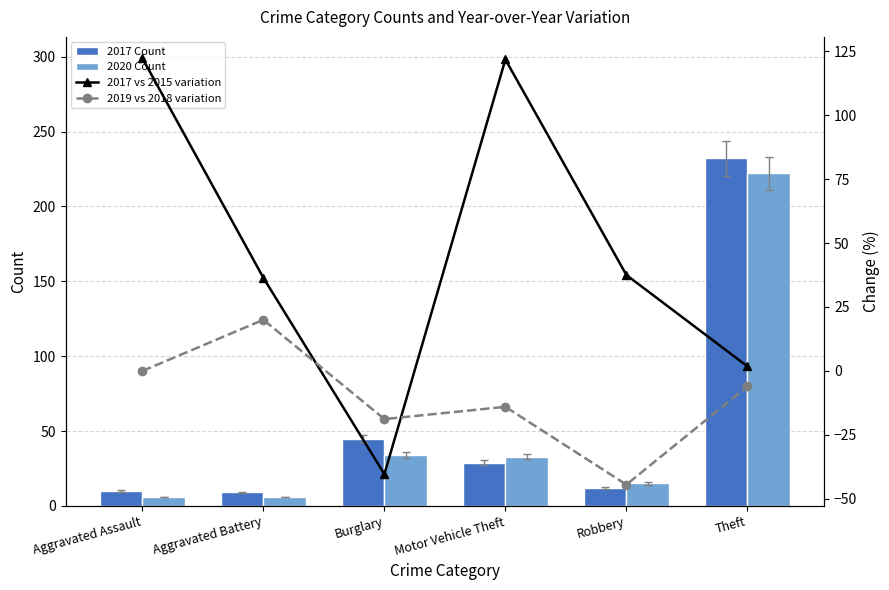

Reading right to left, list all the values displayed in this chart.

2017 Count: 232.0	12.0	29.0	45.0	9.0	10.0
2020 Count: 222.0	15.0	33.0	34.0	6.0	6.0
2017 vs 2015 variation: 1.8	37.5	121.7	-40.3	36.4	122.2
2019 vs 2018 variation: -6.0	-44.4	-14.0	-18.8	20.0	0.0